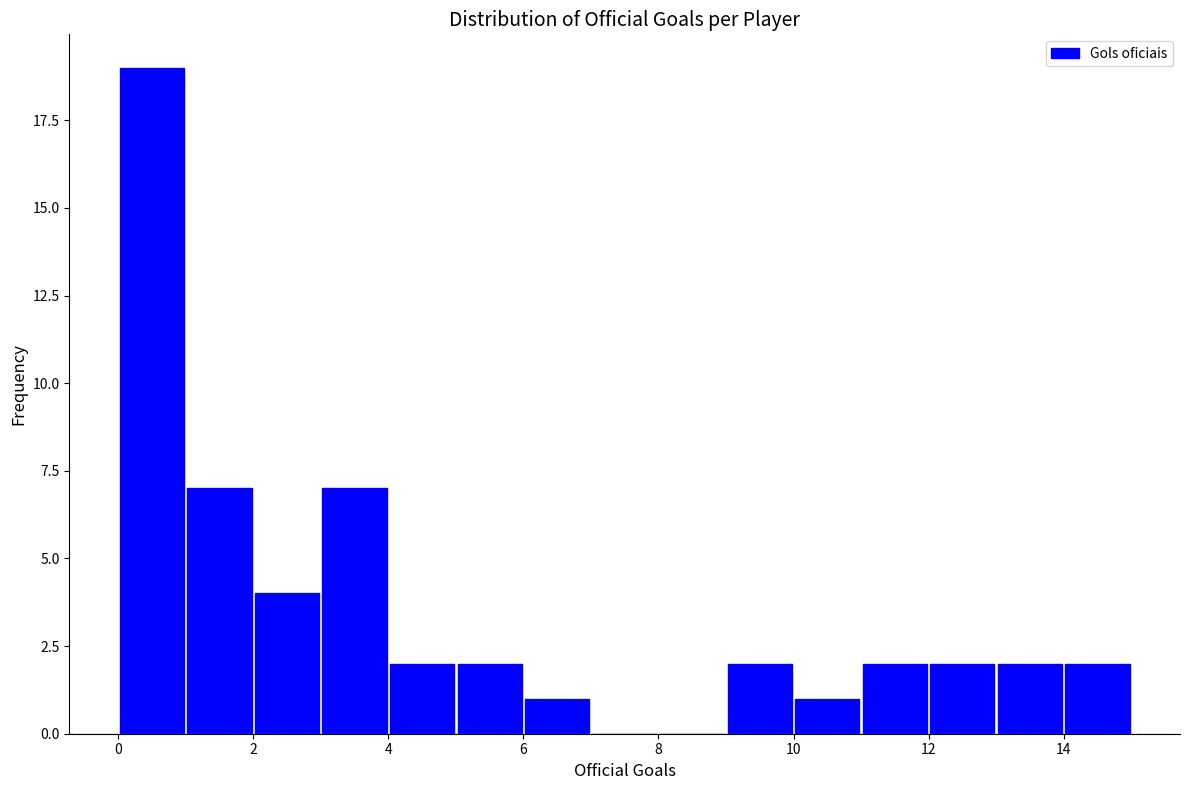

Reading left to right, transcribe this chart: for each bar, give the range it covers on the x-axis and its height. The values are not printed on the chart, so give them approximately, as read against the axis.

0 to 1: 19
1 to 2: 7
2 to 3: 4
3 to 4: 7
4 to 5: 2
5 to 6: 2
6 to 7: 1
7 to 8: 0
8 to 9: 0
9 to 10: 2
10 to 11: 1
11 to 12: 2
12 to 13: 2
13 to 14: 2
14 to 15: 2